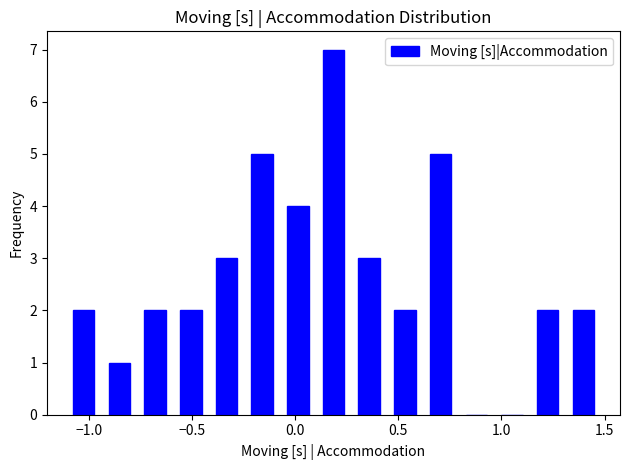

Around what value on the x-axis is the tallest bar? Give the approximate position of its centre, as read against the axis.

0.20